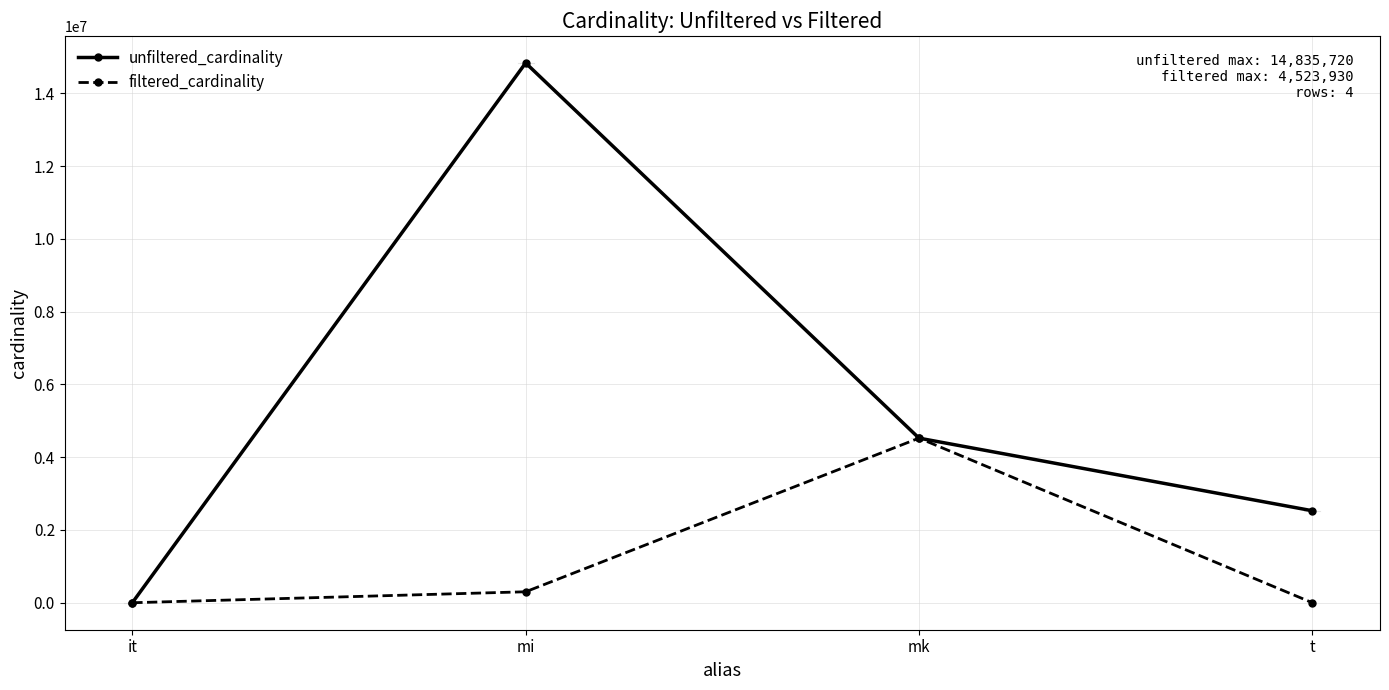

At t, list the series in order from largest to smallest.

unfiltered_cardinality, filtered_cardinality